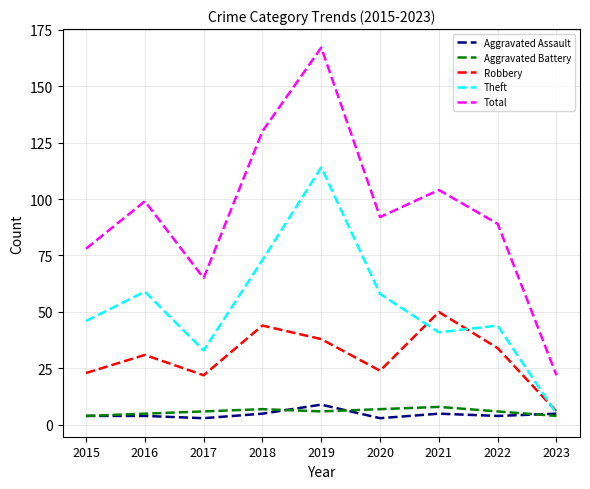

True or false: Theft and Total cross at least once.

False